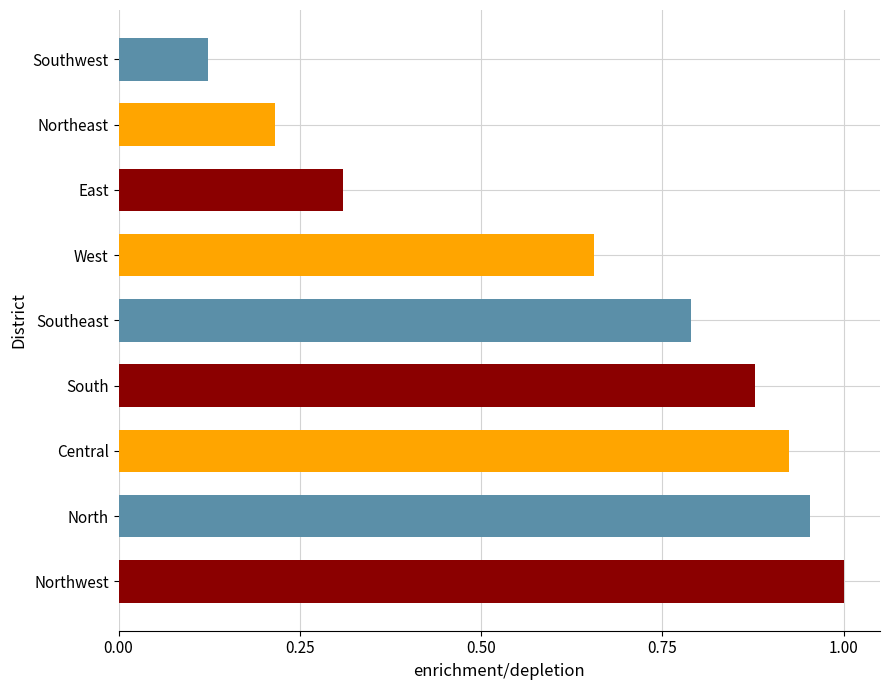

Rank the categories by value from lowest to highest.

Southwest, Northeast, East, West, Southeast, South, Central, North, Northwest